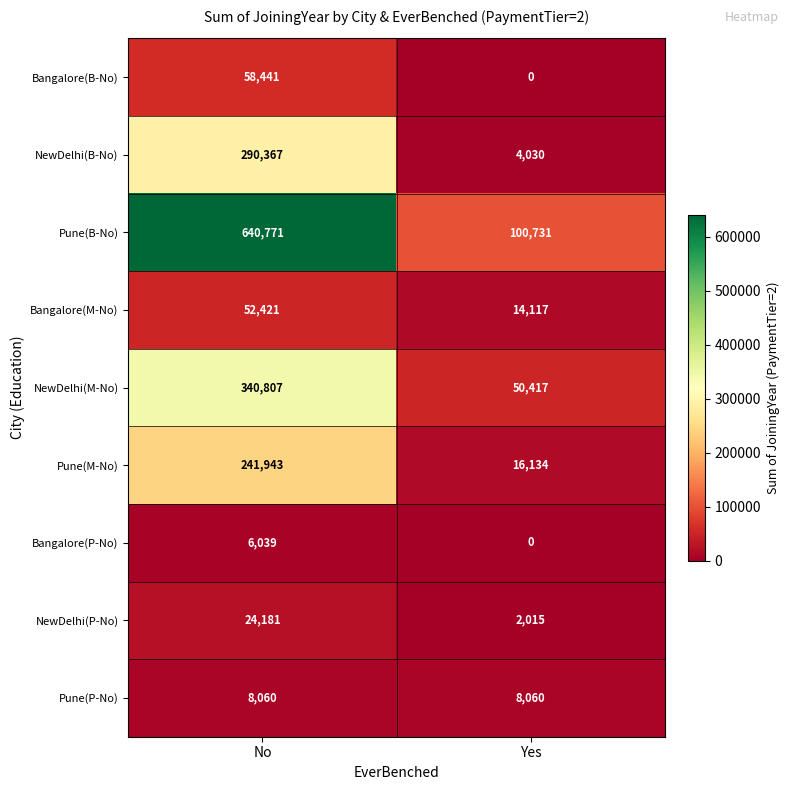

What is the highest value of the Bangalore(M-No) series?

52421